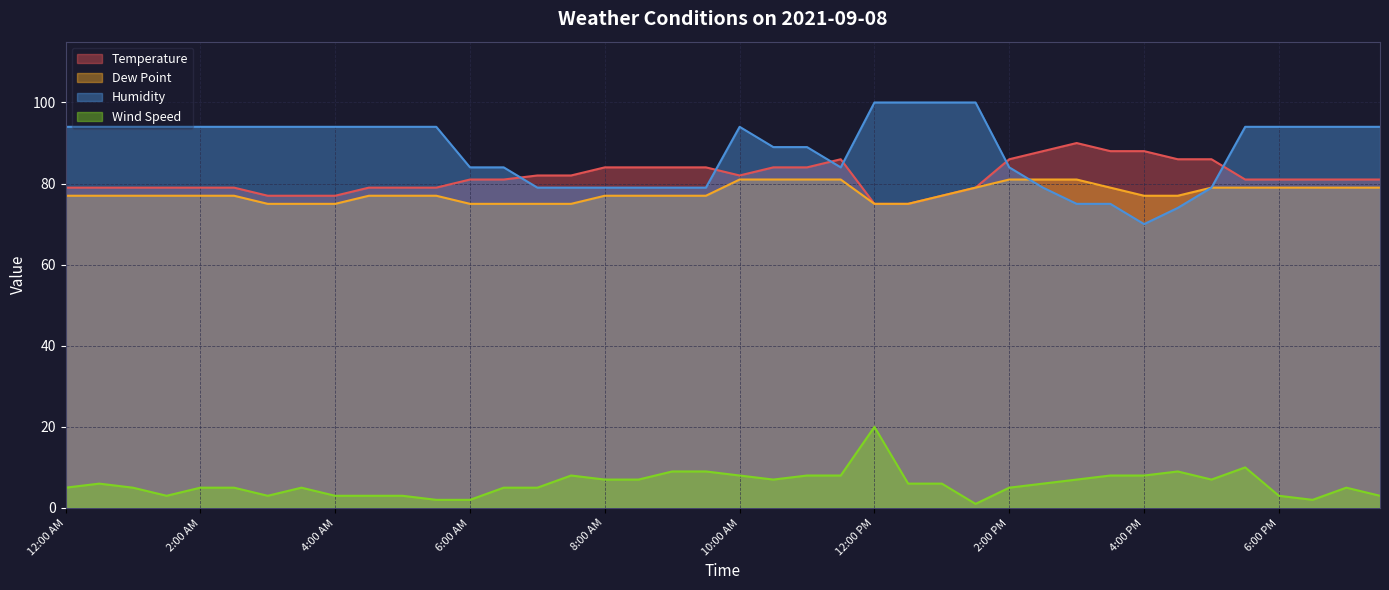

At which category is the sum across all series the highest?

12:00 PM